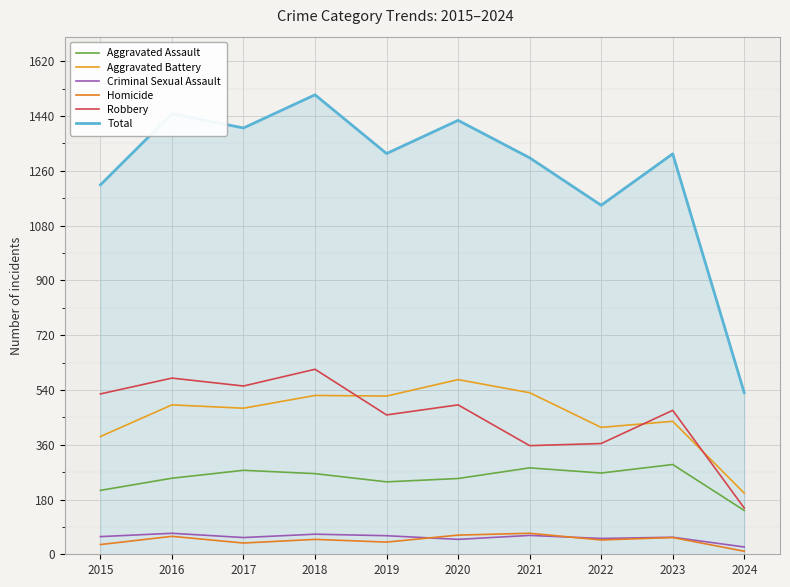

The Homicide series shows 15 at 2024. True or false?

False